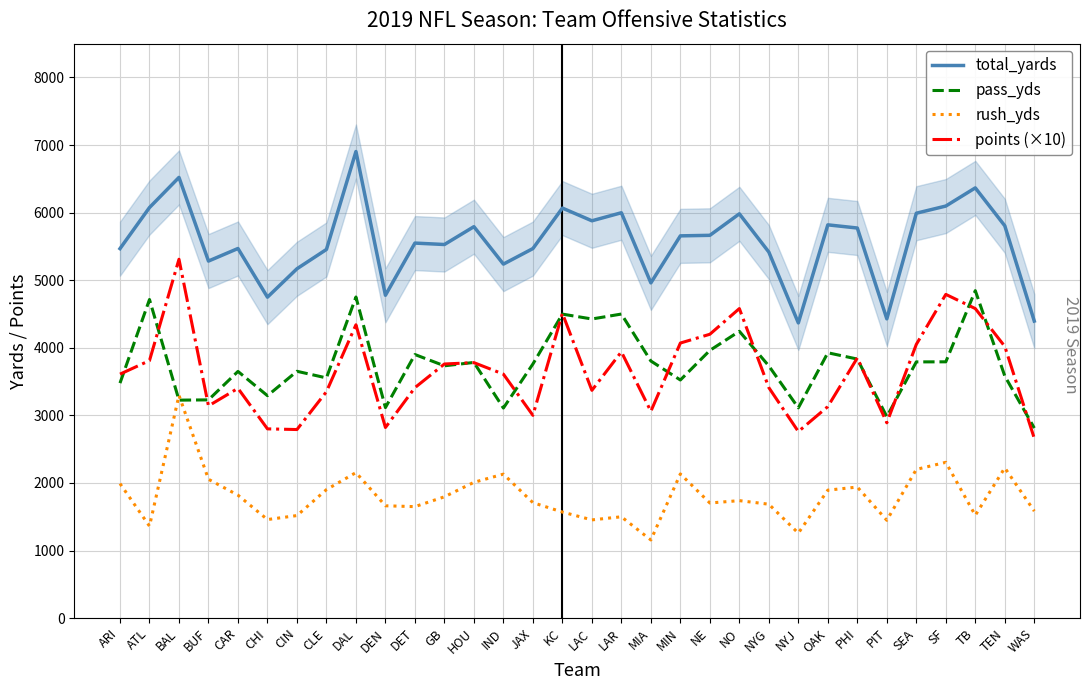

Rank the series by their maximum value, from lowest to highest.

rush_yds, pass_yds, points (×10), total_yards